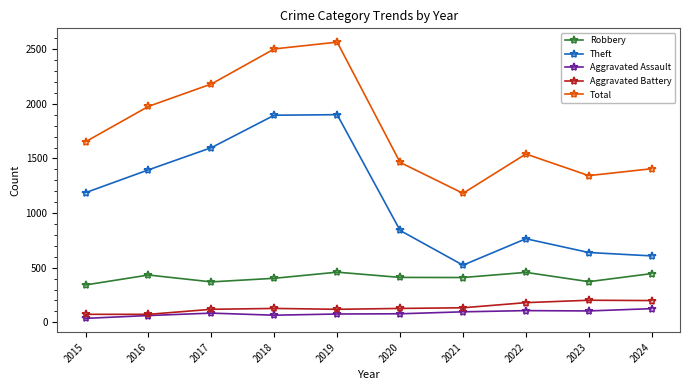

Is the value of Aggravated Assault at 2022 greater than the value of Total at 2022?

No